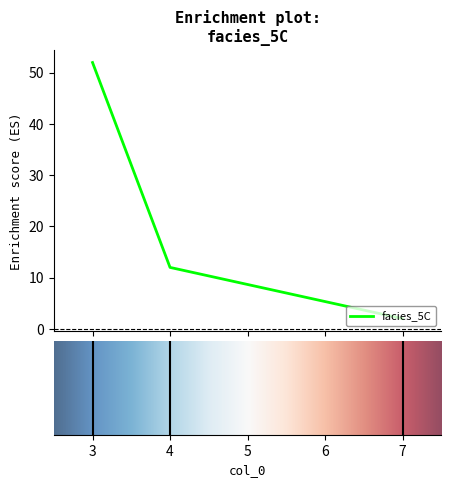

Is this an area chart (filled region under the line)?

No